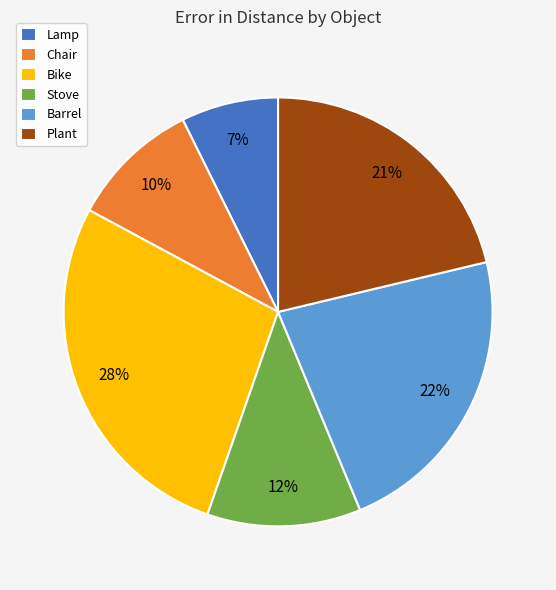

To the nearest percent, what is the combined percentage of Lamp and Stove?

19%